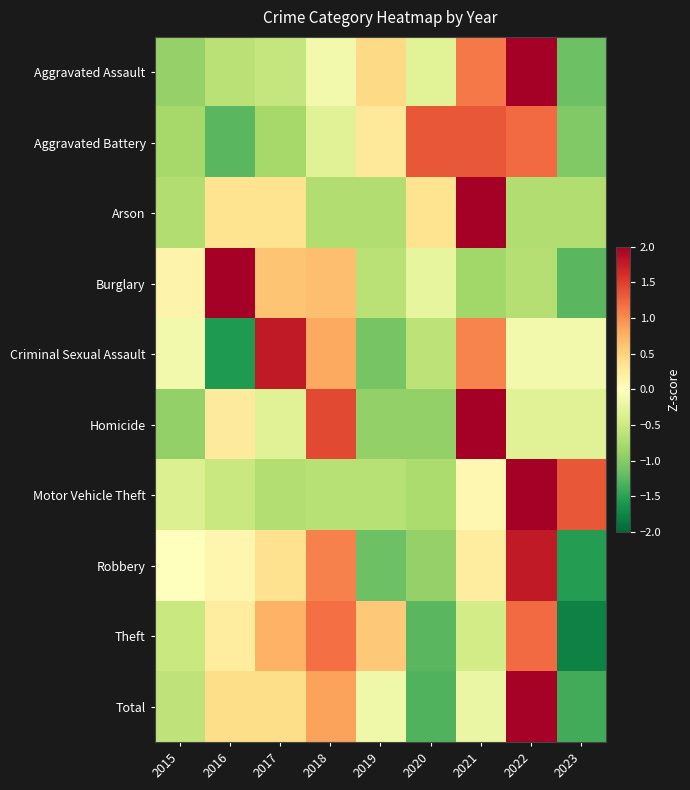

What is the total value across all series at 2015?

-4.8